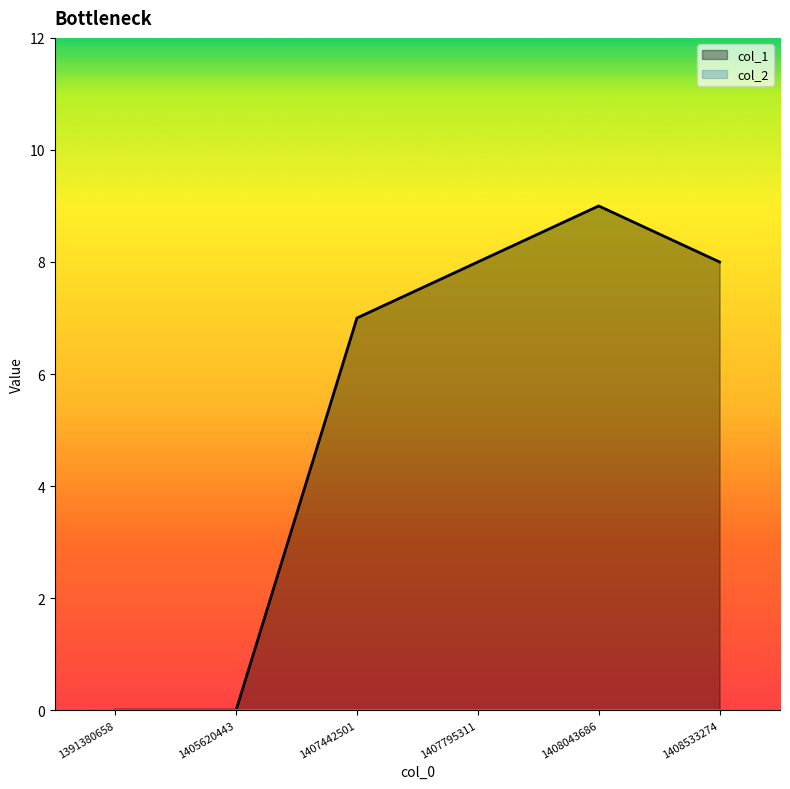

How many positive values are there?

4